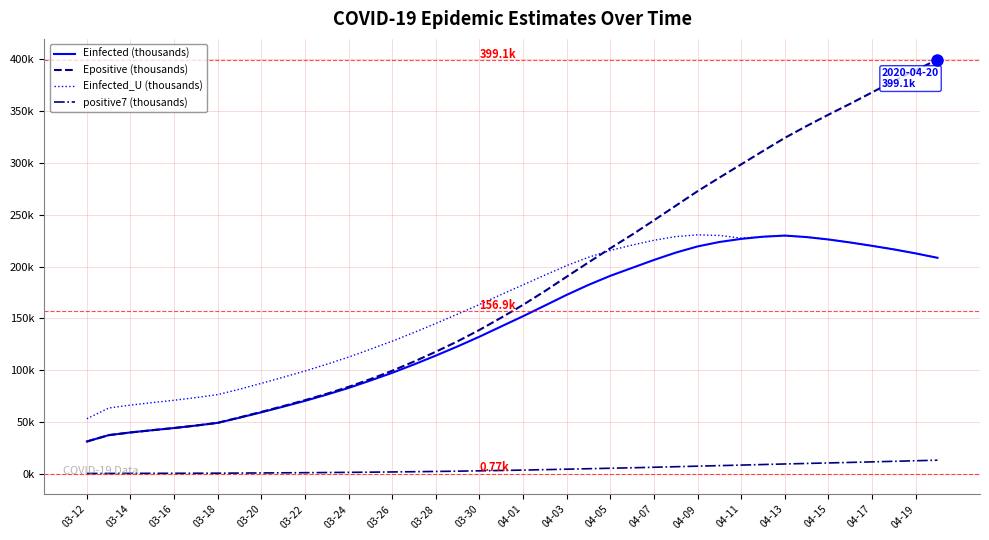

What is the minimum value for positive7 (thousands)?

0.8